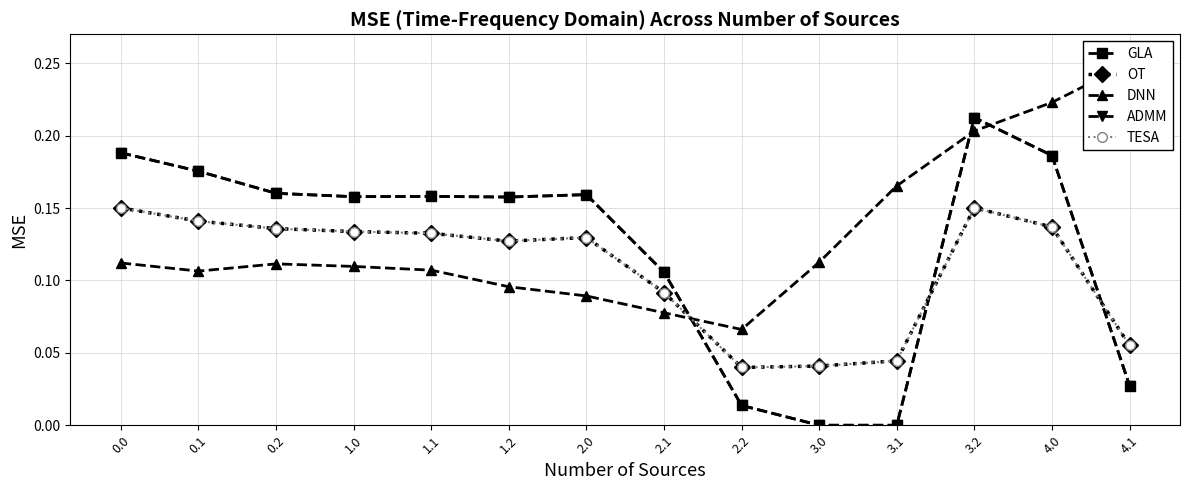

Which category has the lowest value in the DNN series?

2.2